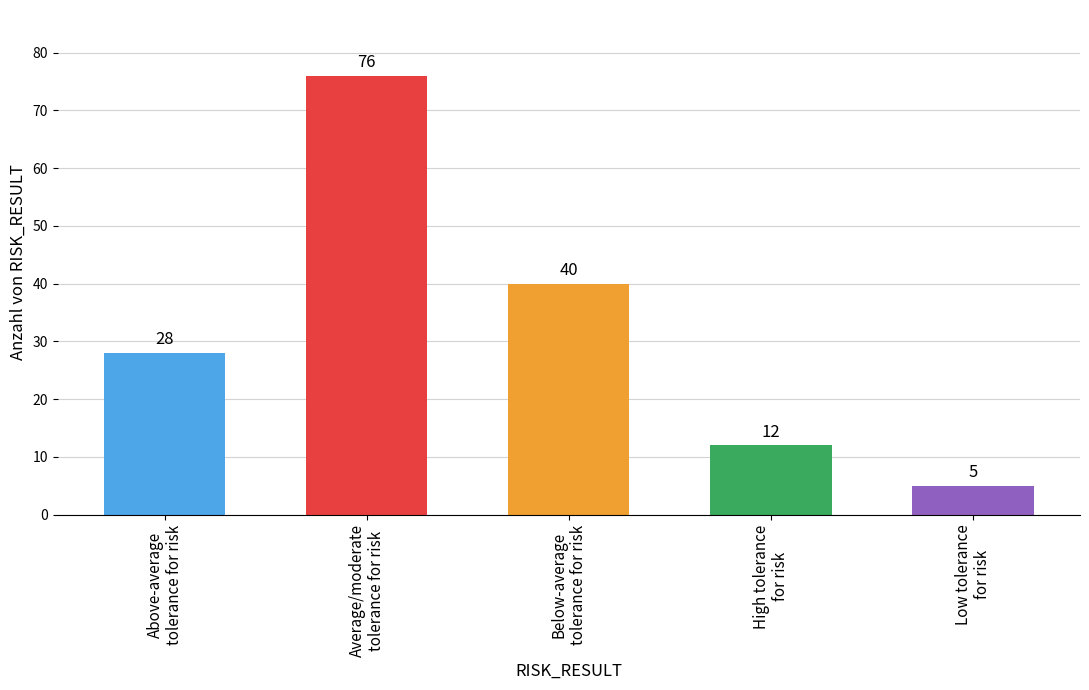

What is the smallest value displayed?

5